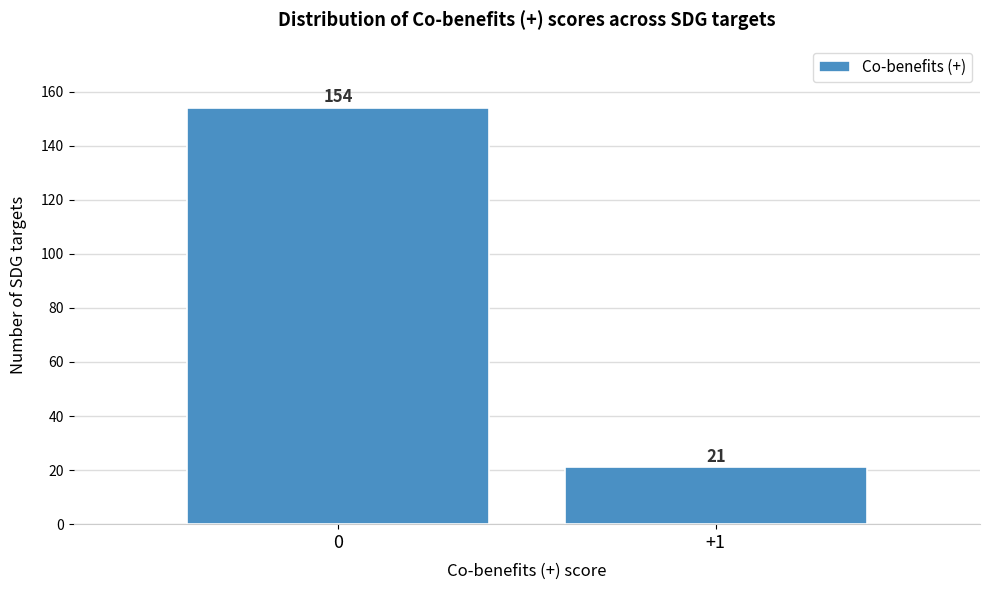

Reading left to right, transcribe all the data shown in this chart.

154	21